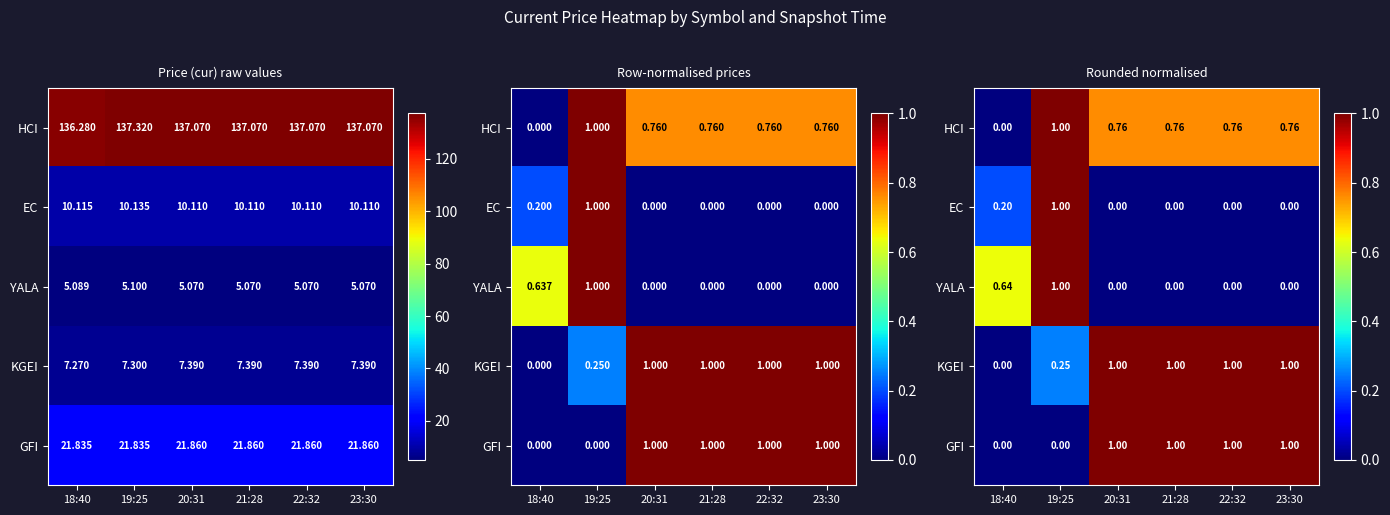

At which label does KGEI reach its peak?

20:31